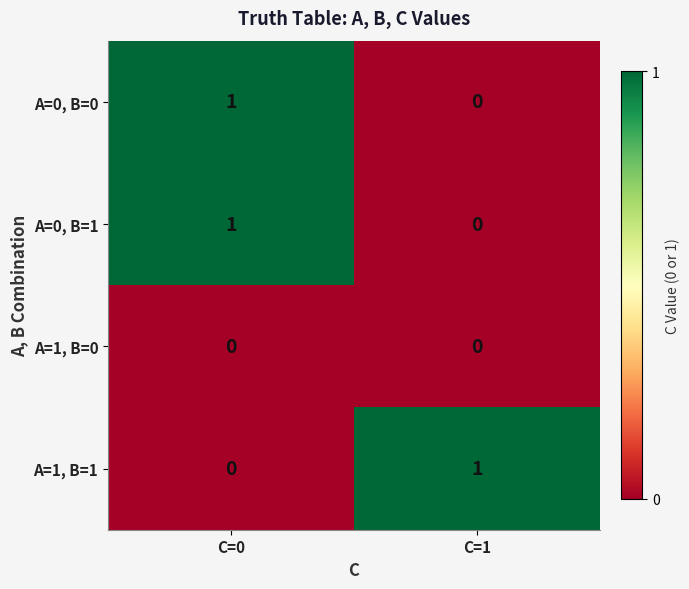

Is the value of A=0, B=1 at C=0 greater than the value of A=0, B=0 at C=1?

Yes